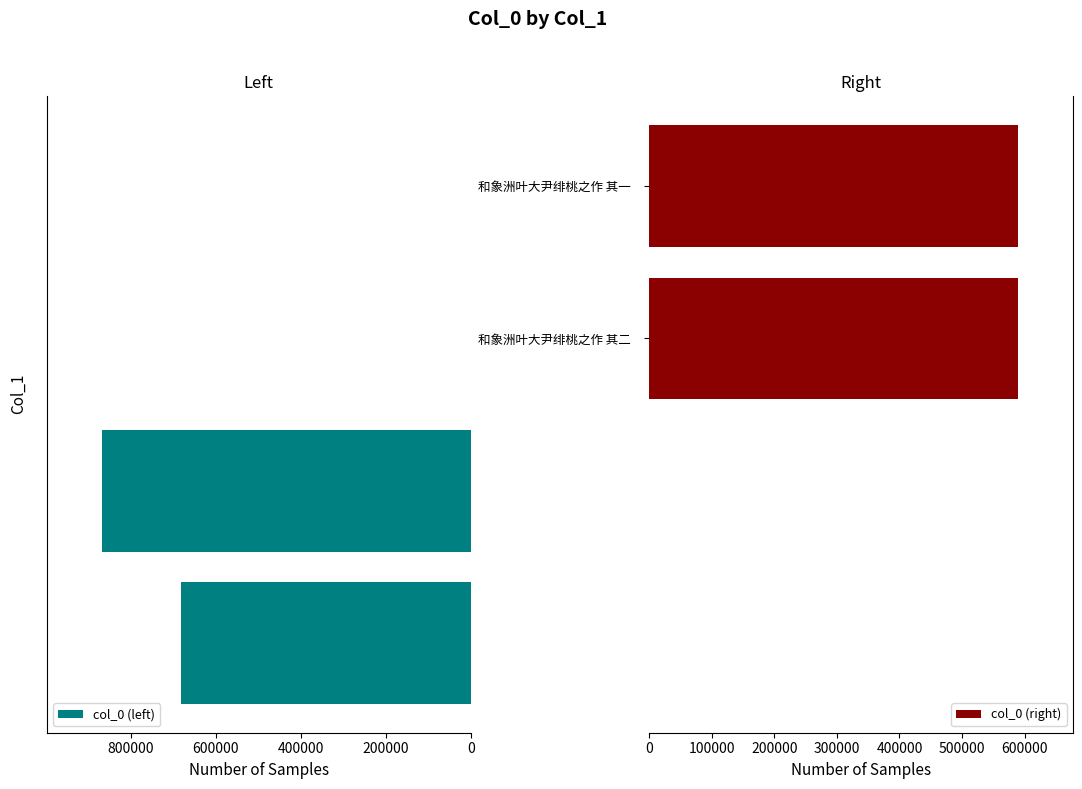

The col_0 (left) series shows 682651 at 0. True or false?

True